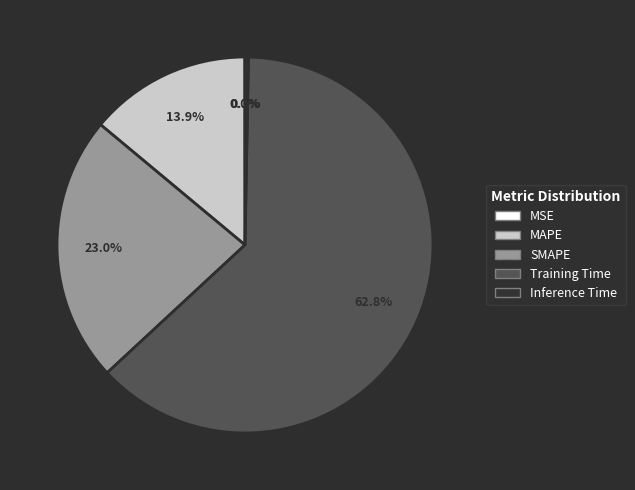

What is the majority slice?

Training Time